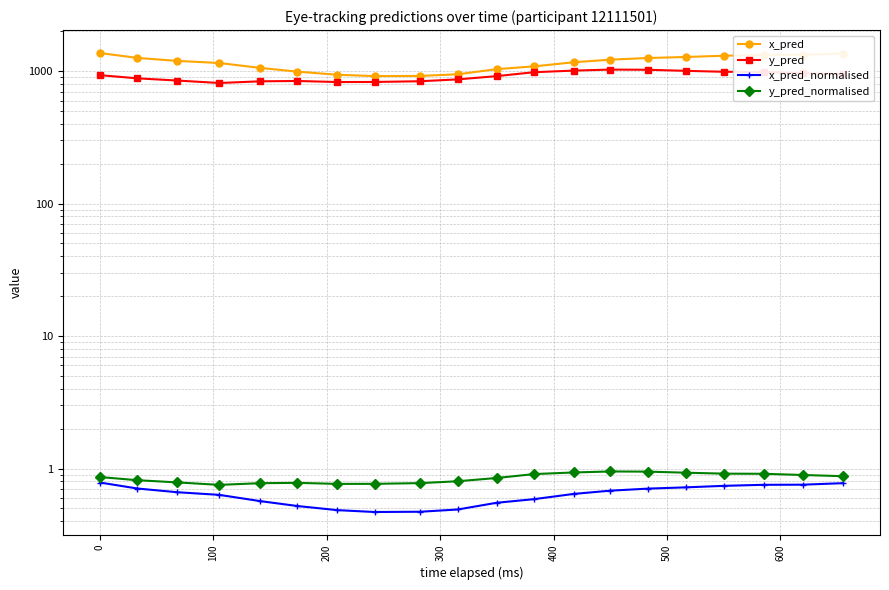

What are all the series names shown in the legend?

x_pred, y_pred, x_pred_normalised, y_pred_normalised